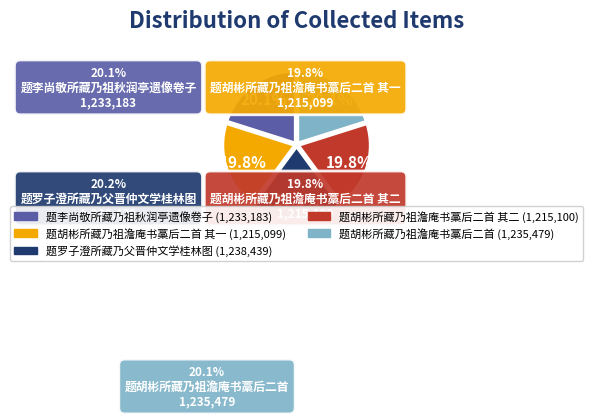

Is there any slice that represents more than half of the pie?

No